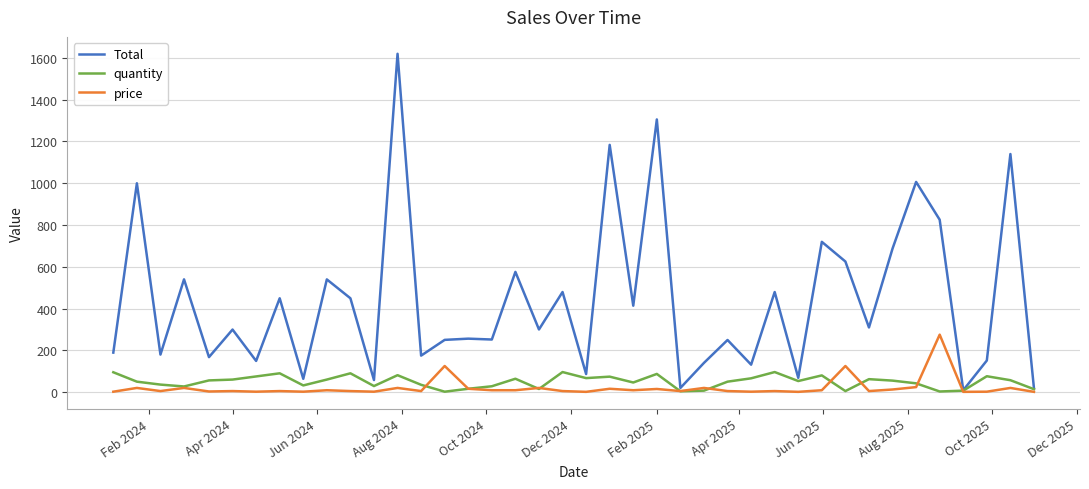

What is the greatest value displayed?

1619.2